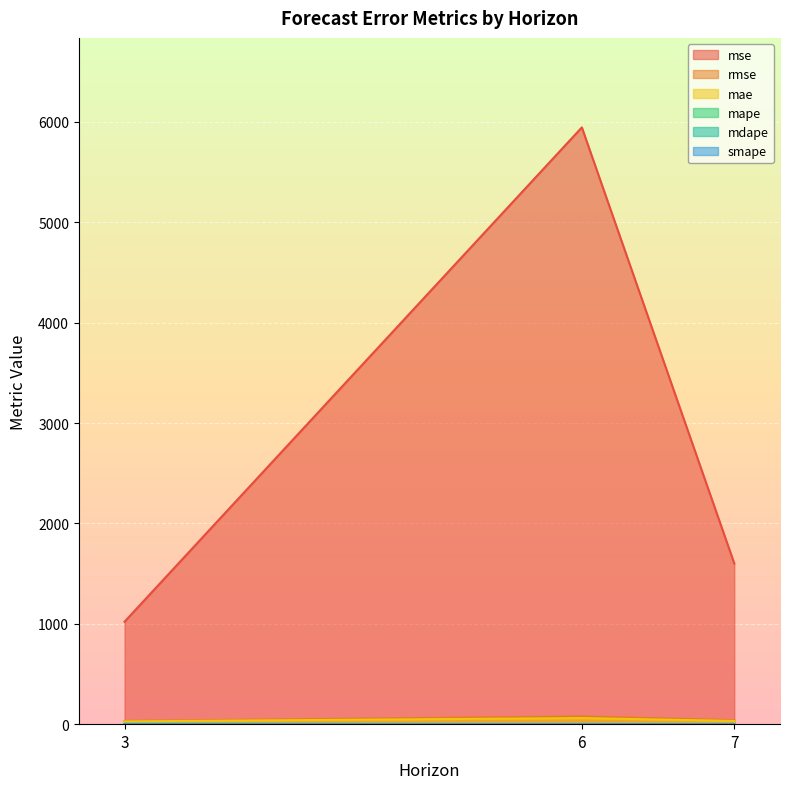

Reading left to right, extract all data points from this chart.

mse: 3=1021.2	6=5946.2	7=1601.7
rmse: 3=32.0	6=77.1	7=40.0
mae: 3=27.6	6=60.4	7=32.2
mape: 3=2.8	6=1.3	7=0.6
mdape: 3=1.8	6=0.7	7=0.5
smape: 3=0.9	6=0.9	7=0.5